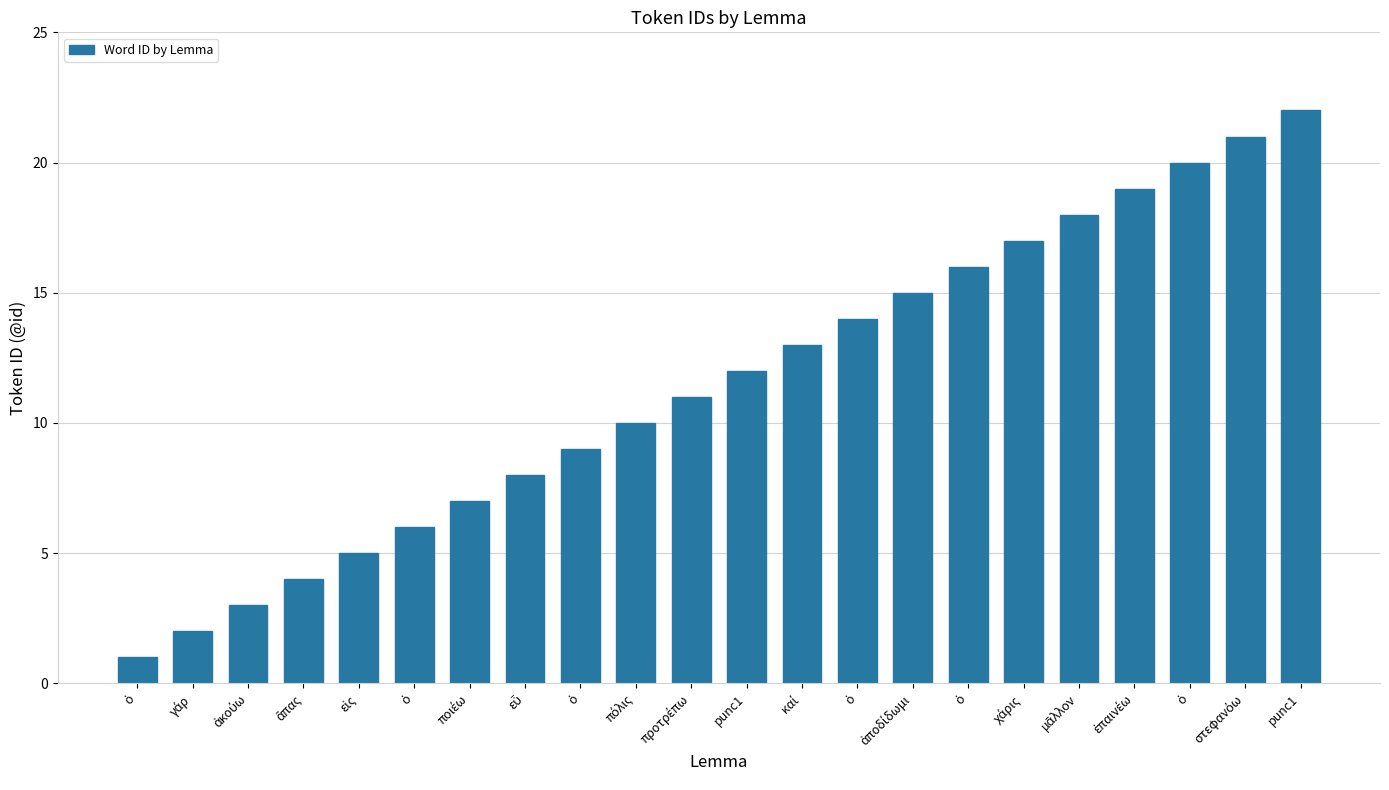

How many series are shown in this chart?

1